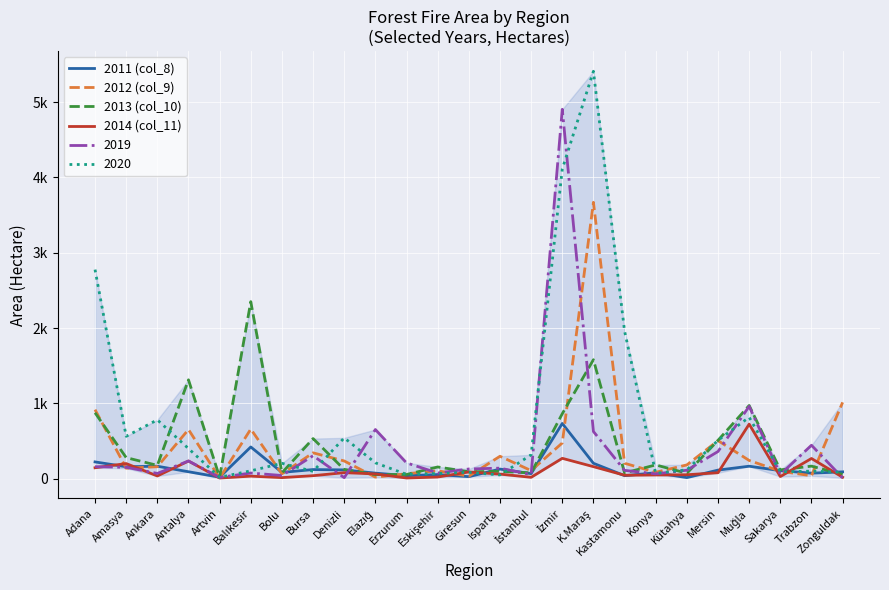

What is the approximate value of 2012 (col_9) at Zonguldak?

1013.1